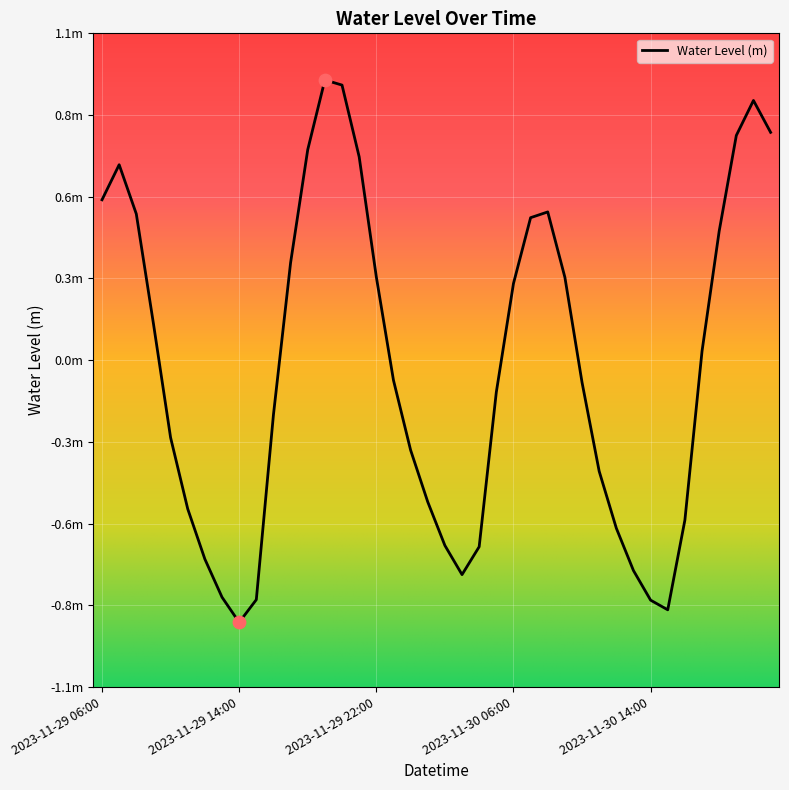

Is this an area chart (filled region under the line)?

No